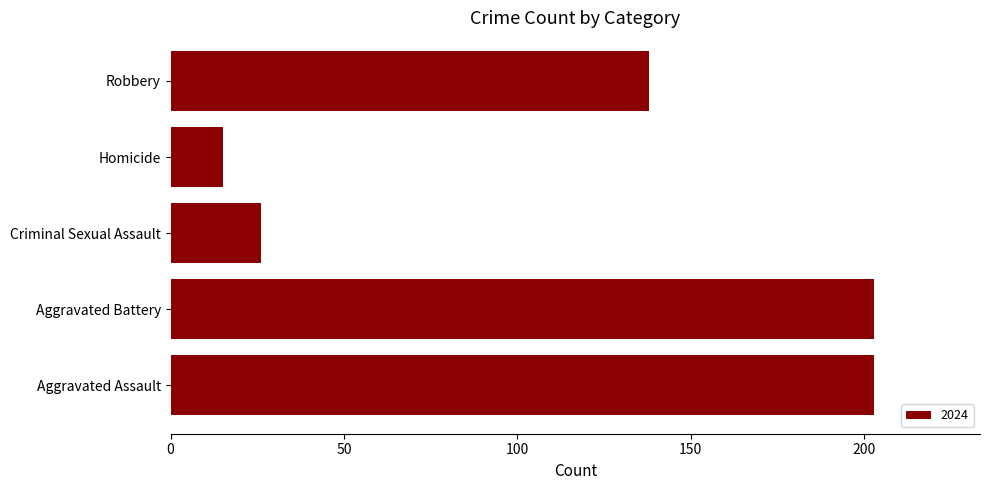

What is the sum of all values?

585